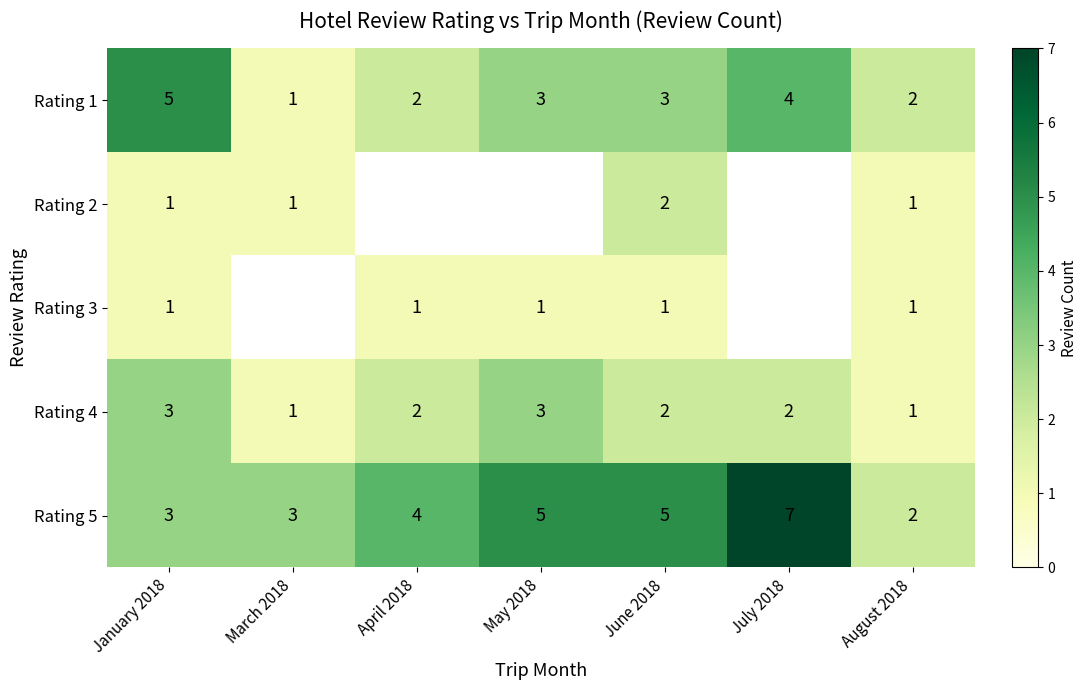

Which series changed the most between June 2018 and August 2018?

Rating 5